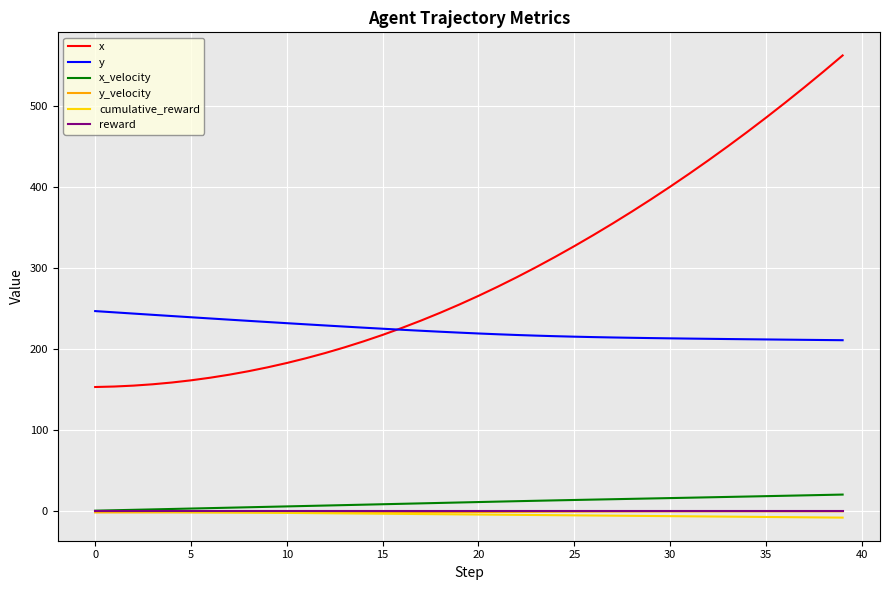

How many intersections are there between cumulative_reward and y_velocity?

1